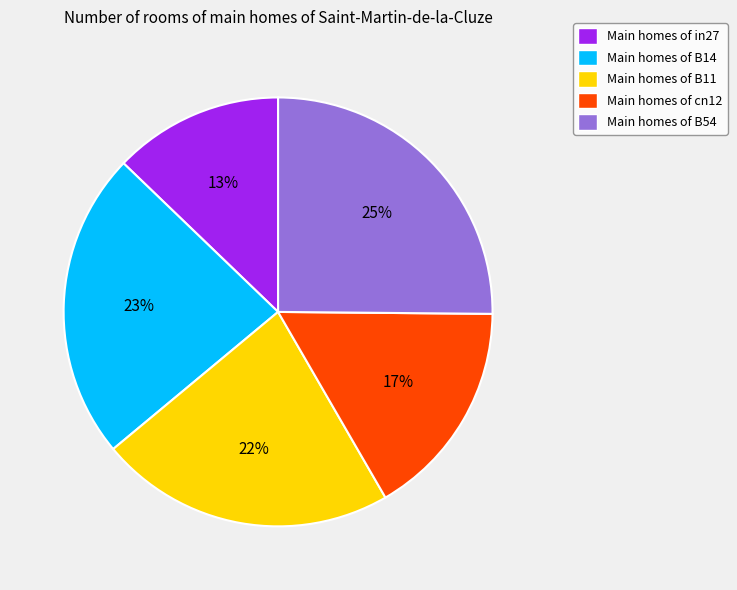

To the nearest percent, what is the difference between the largest and smallest slice percentages?

12%